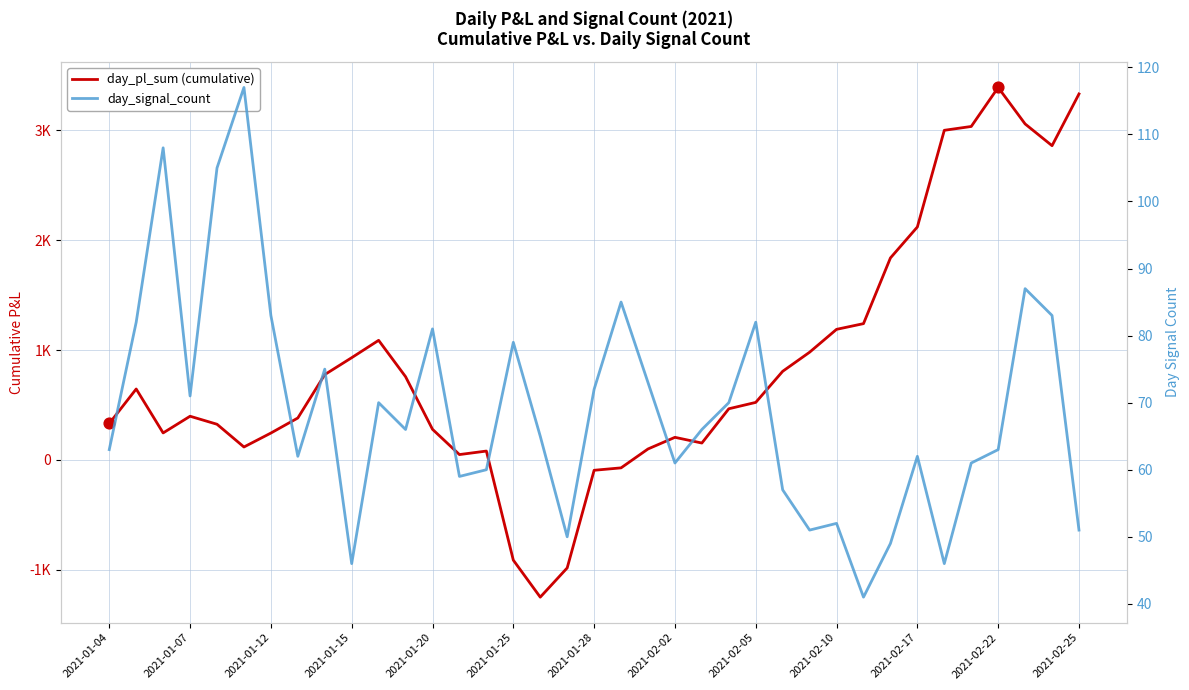

Which series has the widest spread of Y values?

day_pl_sum (cumulative)